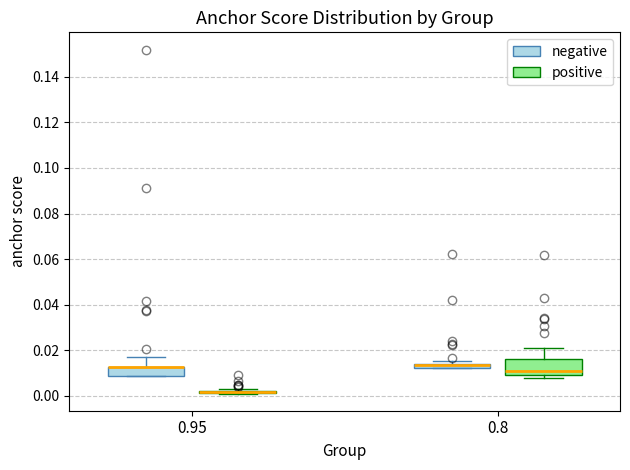

Where does the upper whisker of the box for 0.8 (positive) end on the y-axis? The values are not printed on the chart, so give them approximately, as read against the axis.

0.022